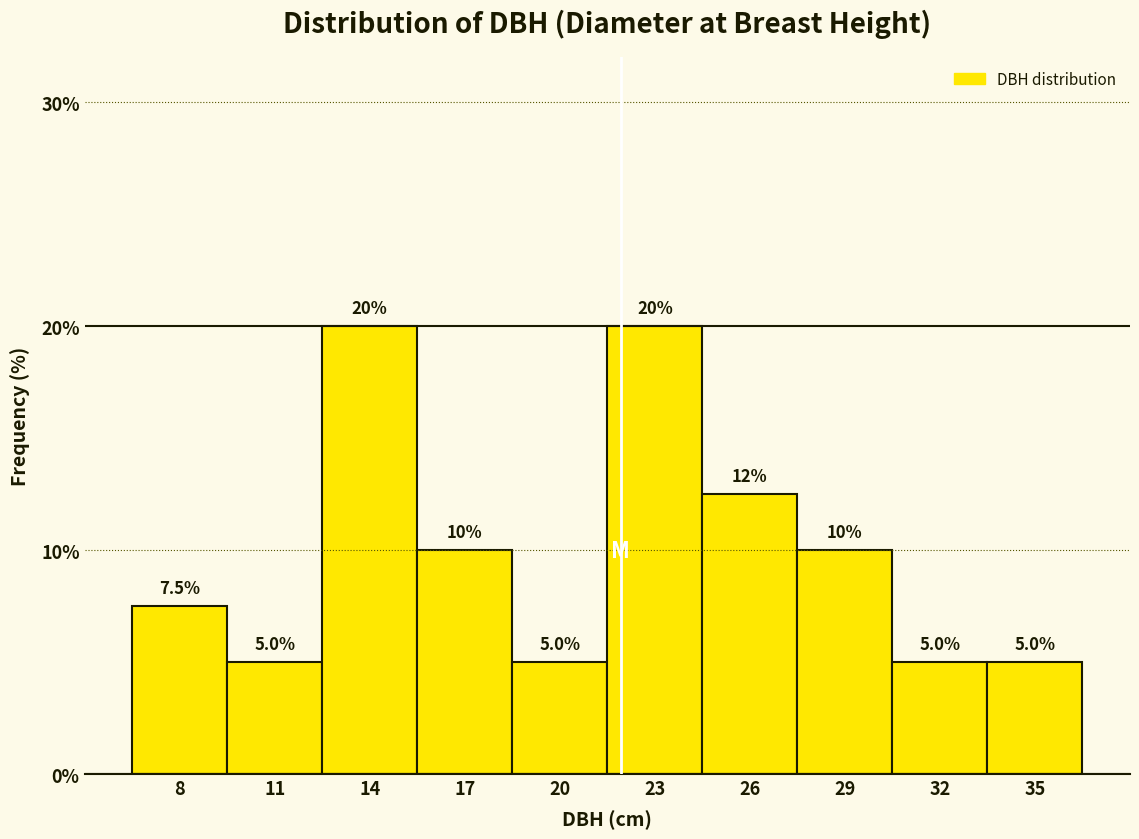

Reading right to left, extract all data points from this chart.

5.0	5.0	10.0	12.5	20.0	5.0	10.0	20.0	5.0	7.5